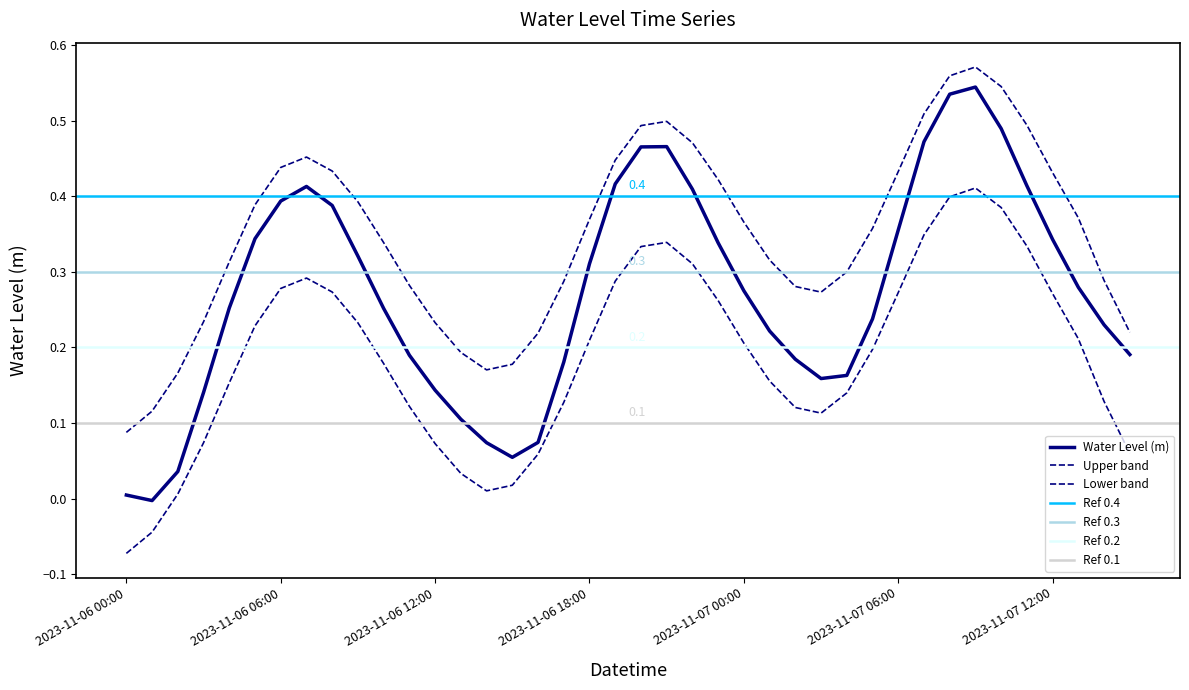

Is this an area chart (filled region under the line)?

No